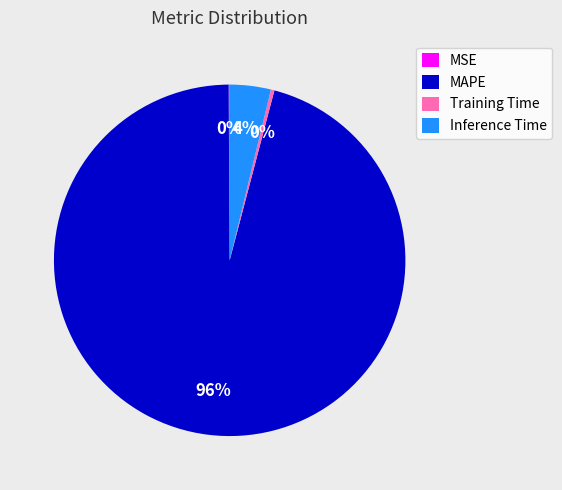

Combined, do MAPE and Inference Time account for over 50%?

Yes